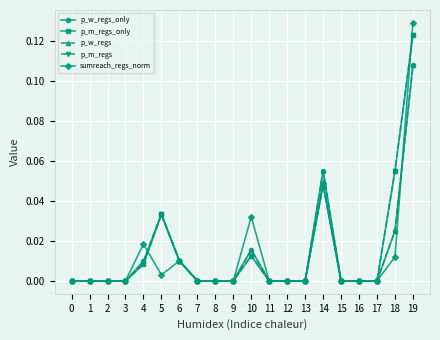

Is this an area chart (filled region under the line)?

No